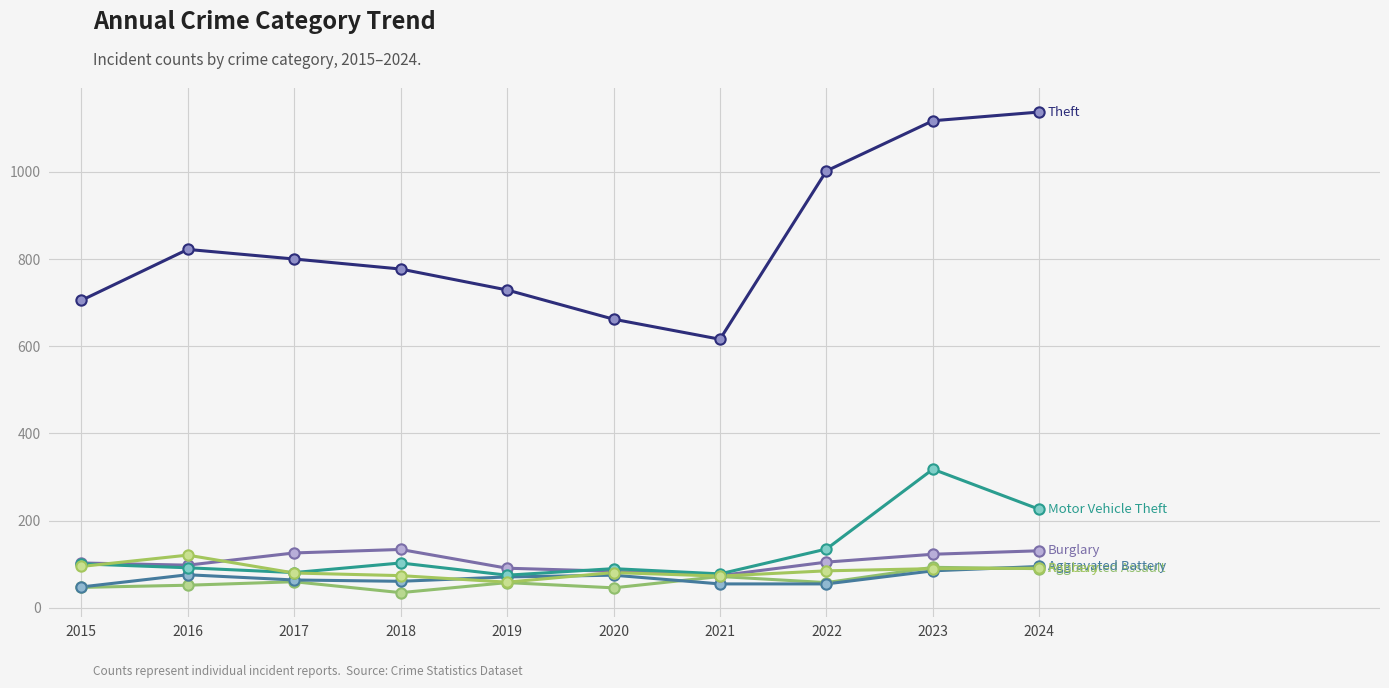

Does the chart have visible grid lines?

Yes